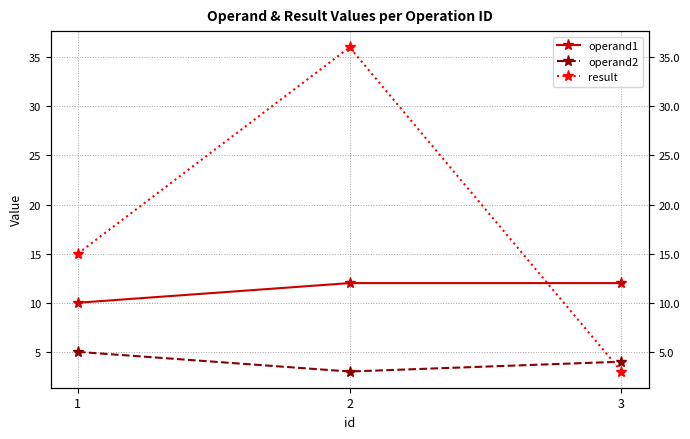

What is the sum of all operand2 values?

12